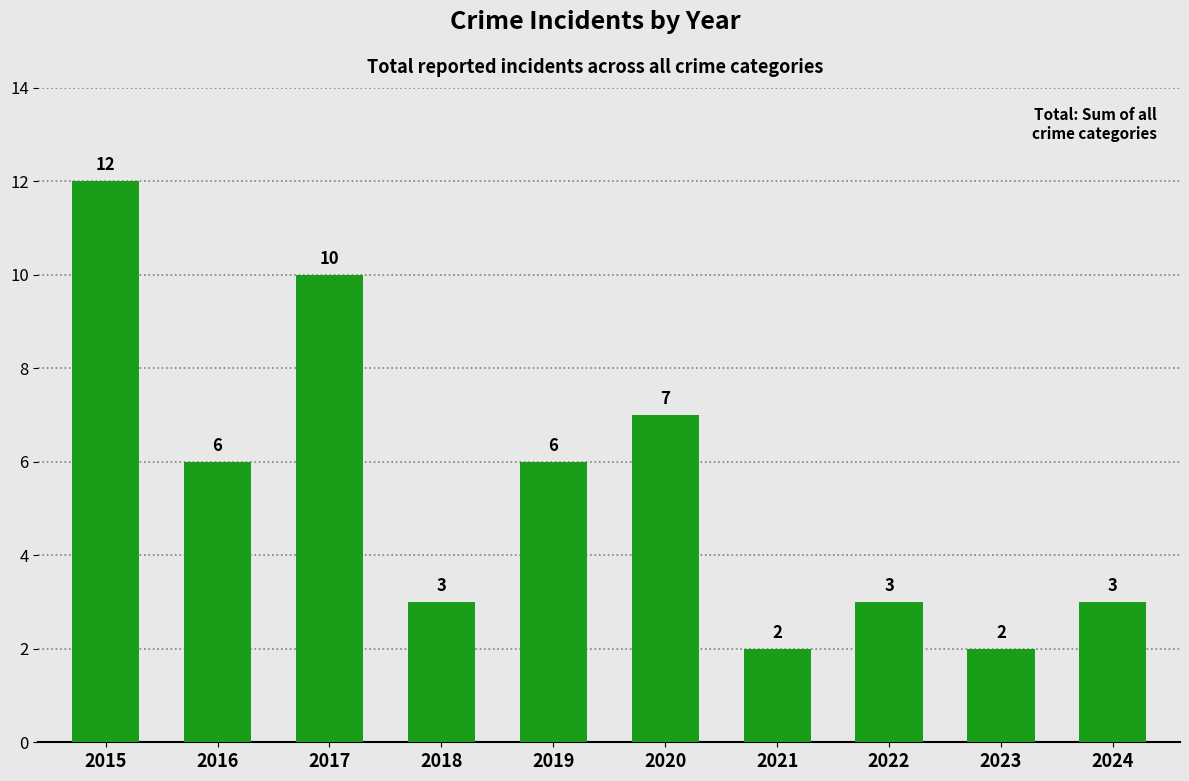

What is the value of the 5th bar from the left?

6